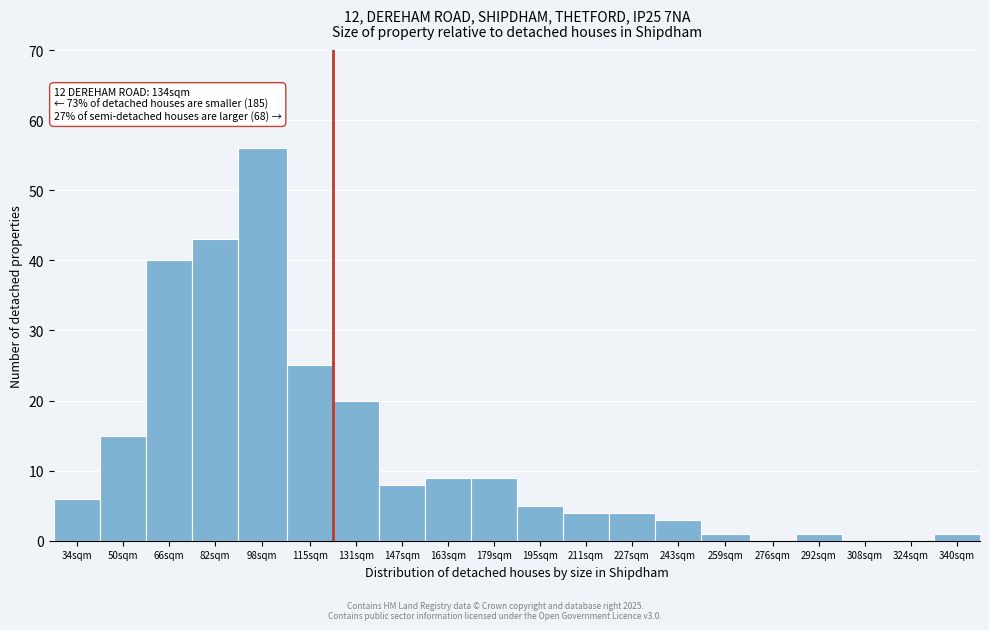

Reading left to right, extract all data points from this chart.

34sqm=6	50sqm=15	66sqm=40	82sqm=43	98sqm=56	115sqm=25	131sqm=20	147sqm=8	163sqm=9	179sqm=9	195sqm=5	211sqm=4	227sqm=4	243sqm=3	259sqm=1	276sqm=0	292sqm=1	308sqm=0	324sqm=0	340sqm=1